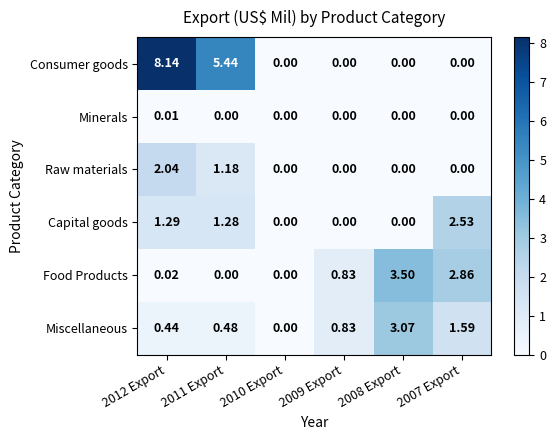

Between 2012 Export and 2007 Export, which series saw the biggest shift?

Consumer goods